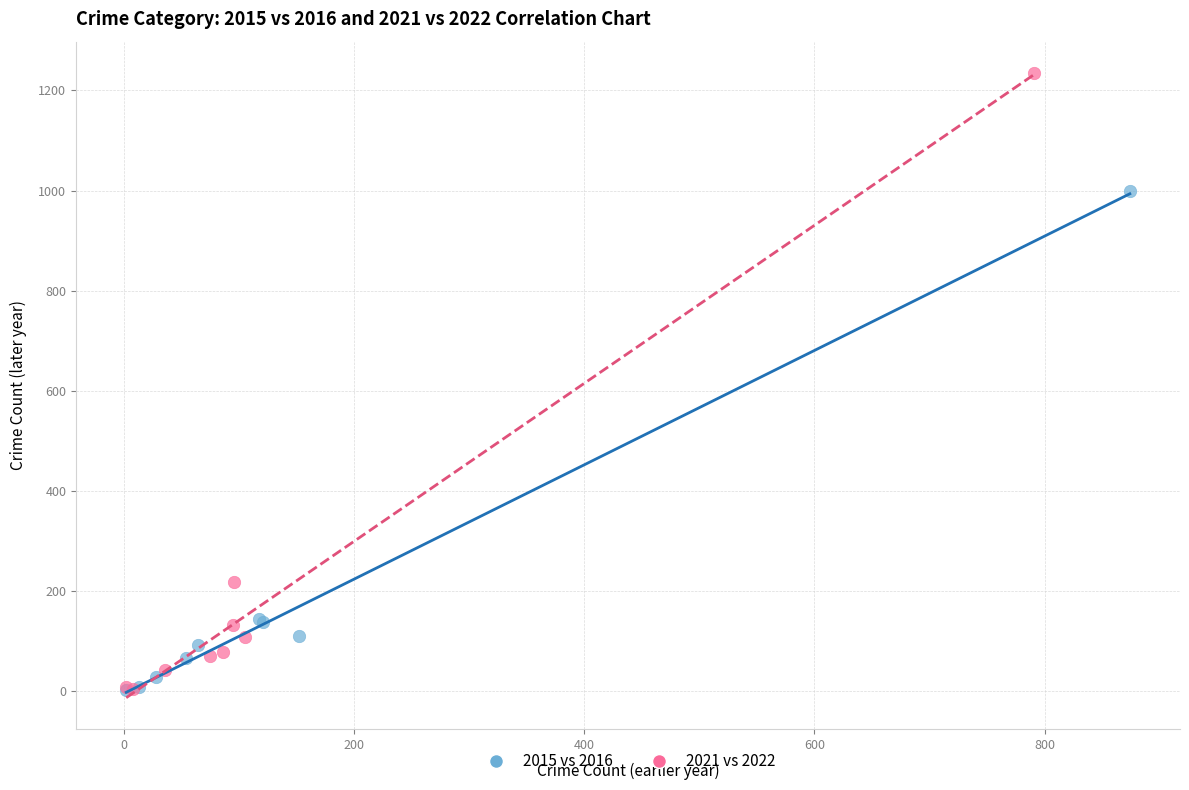

Which series has the largest Y range (max minus min)?

2021 vs 2022